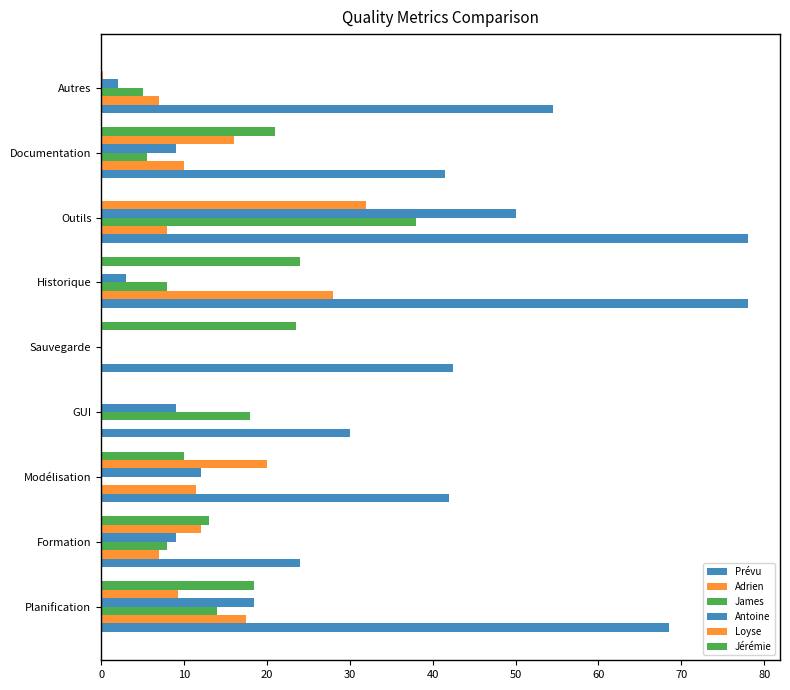

How many categories are shown in the chart?

9